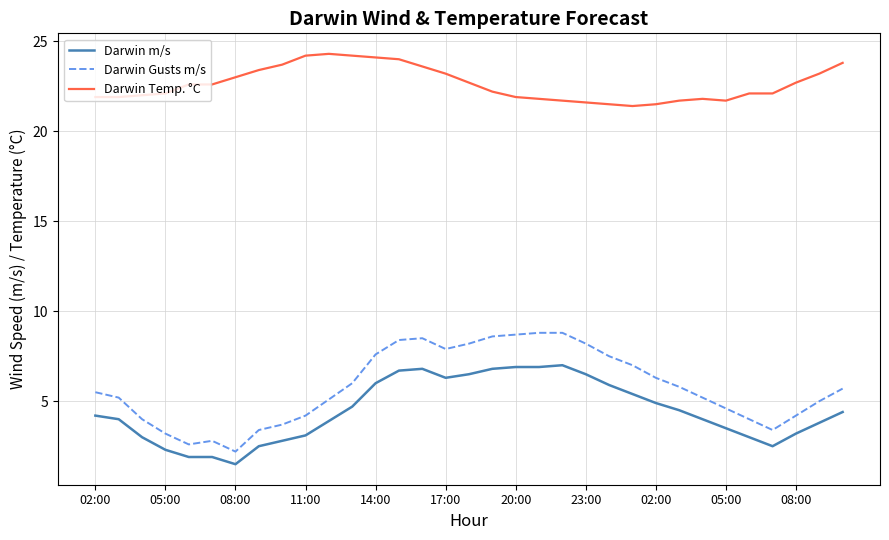

Which series has the largest total across all categories?

Darwin Temp. °C